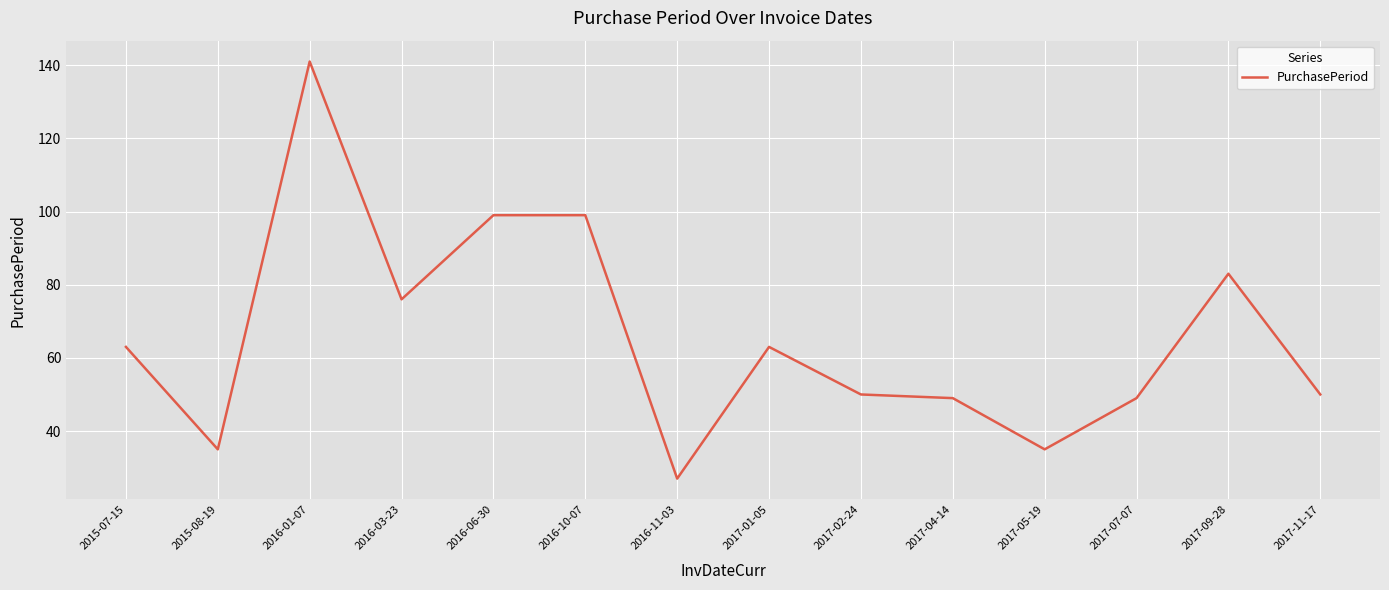

What is the difference between the second highest and minimum values?

72